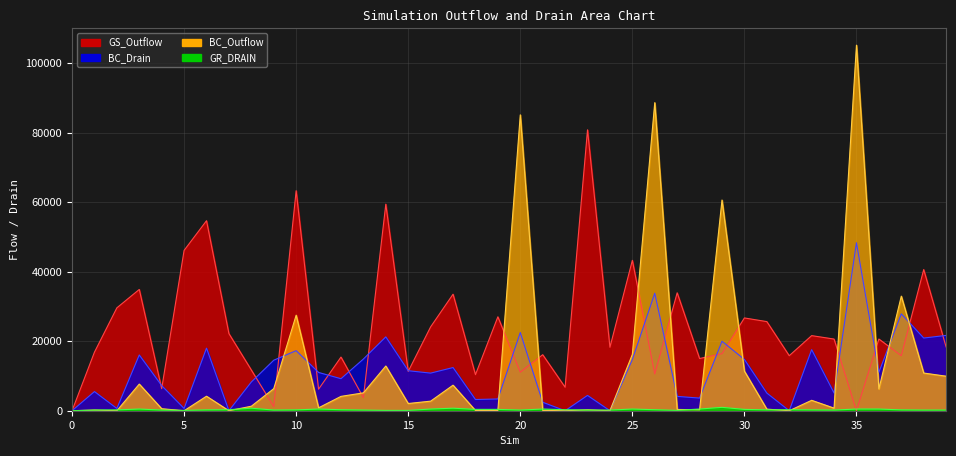

What is the difference between the BC_Outflow values at 27 and 25?

15830.7